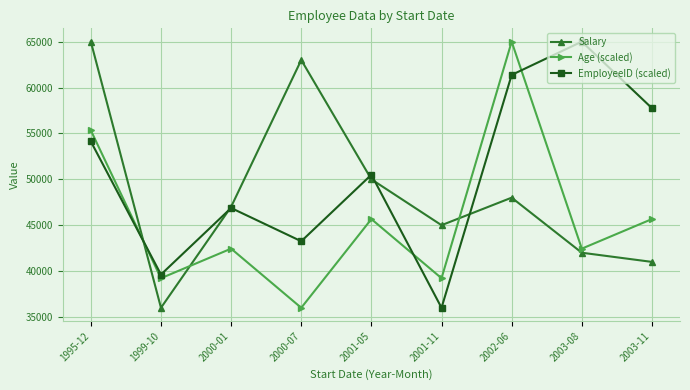

Is it true that Salary equals 19807.4 at 2000-01?

False